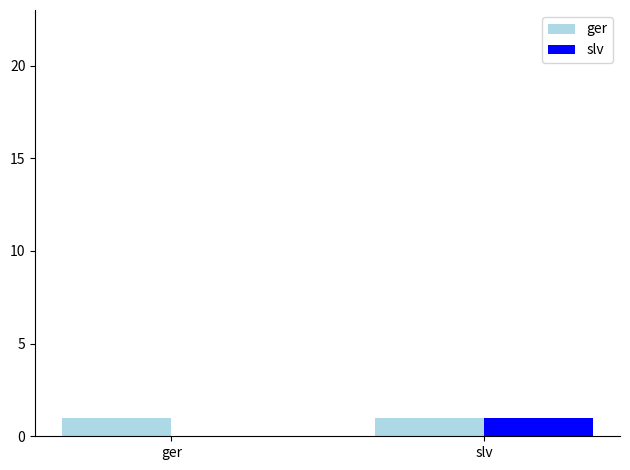

What is the highest value of the ger series?

1